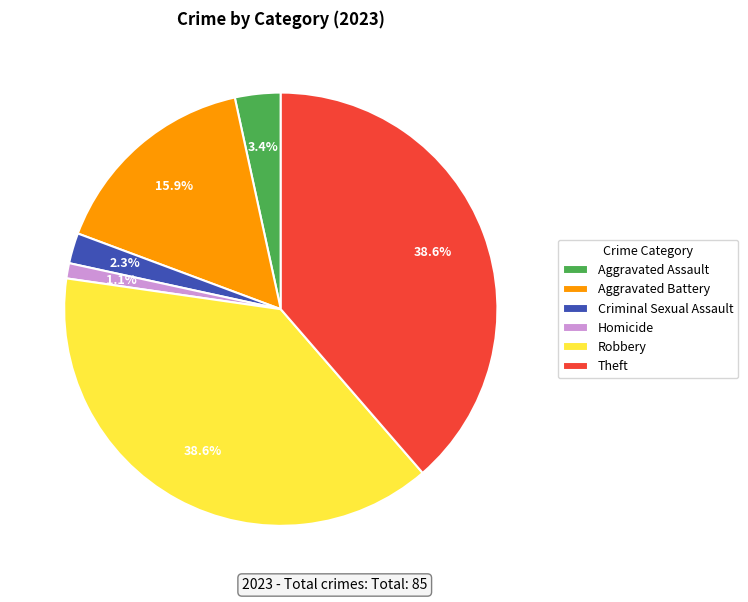

Which slice is the smallest?

Homicide